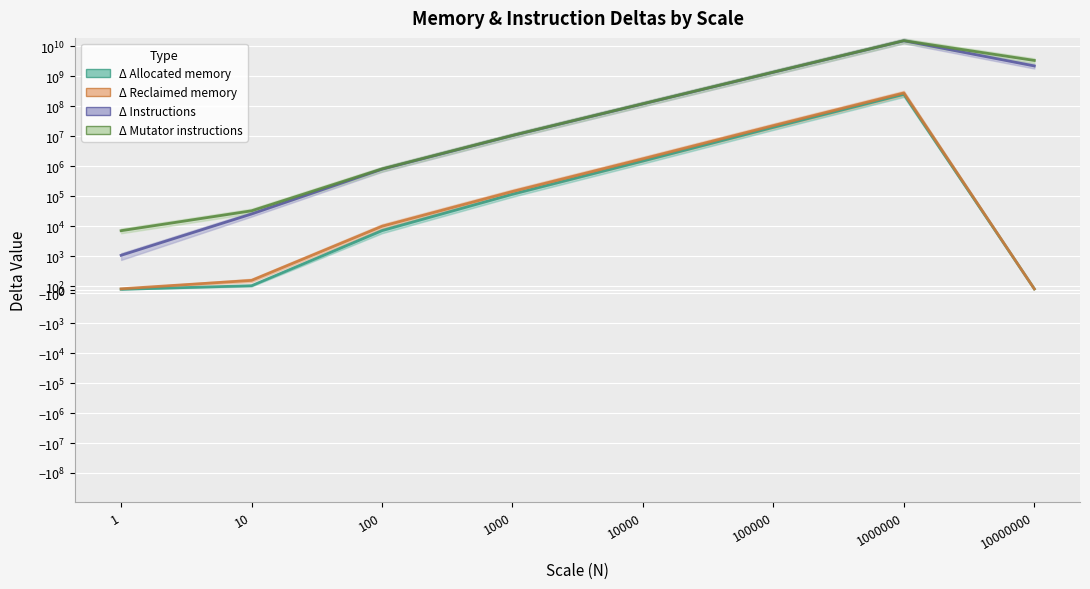

What is the minimum value for Δ Instructions?

1089